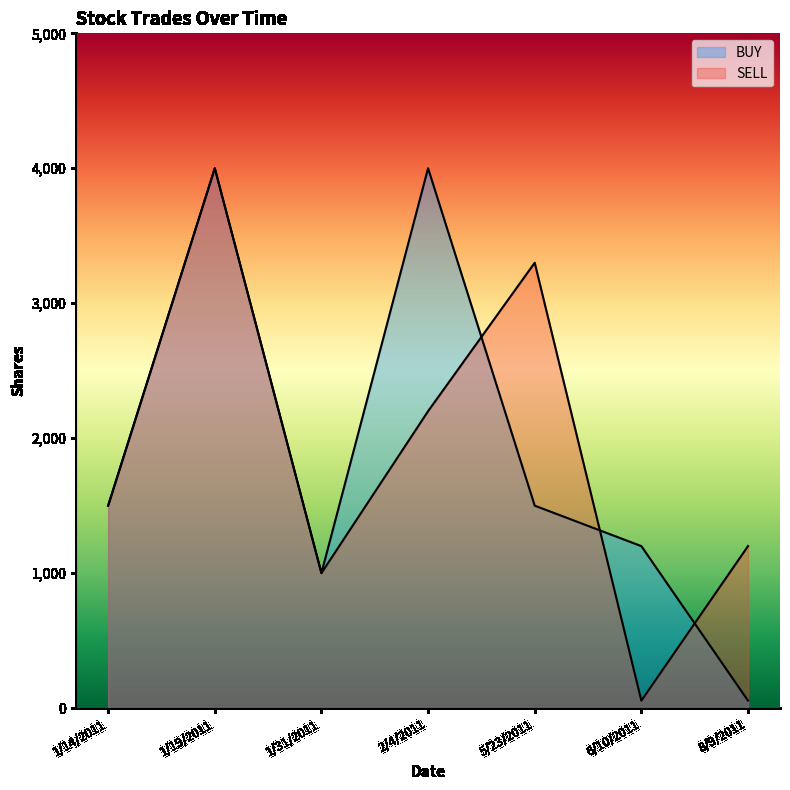

True or false: BUY and SELL intersect in this chart.

True